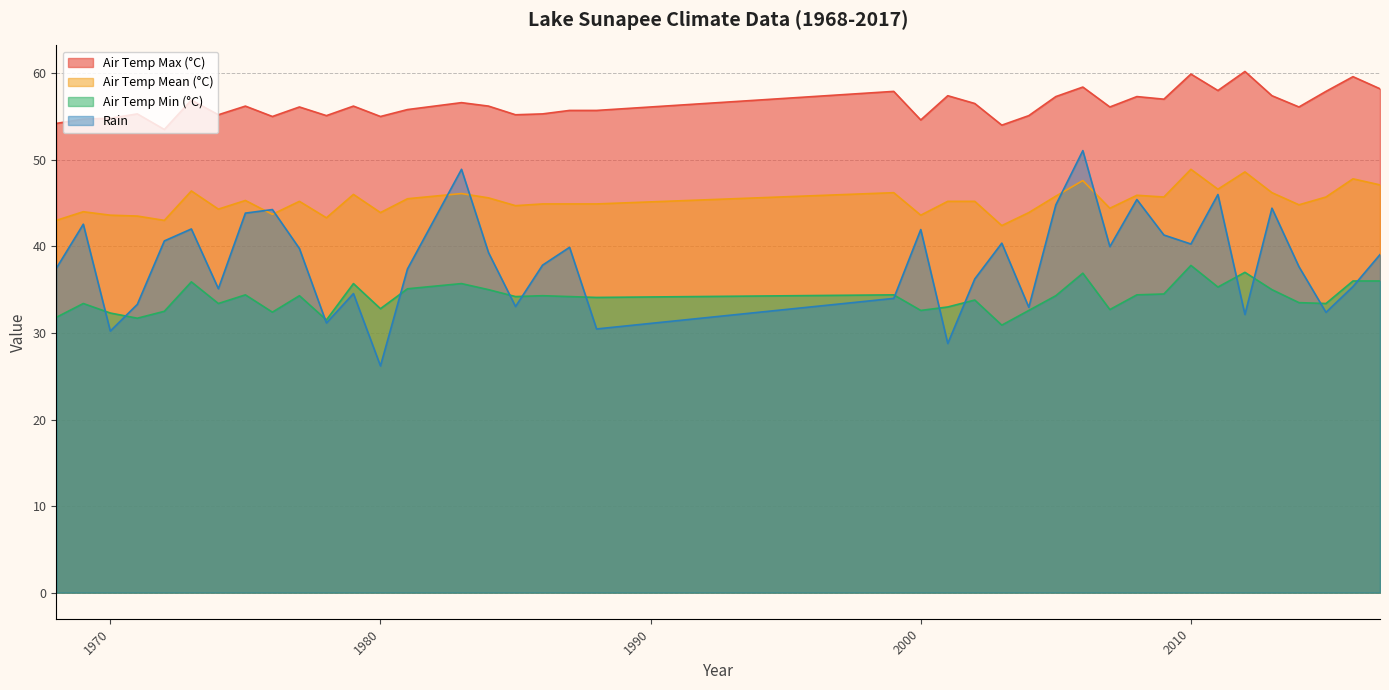

At which category does the chart reach its minimum across all series?

1980